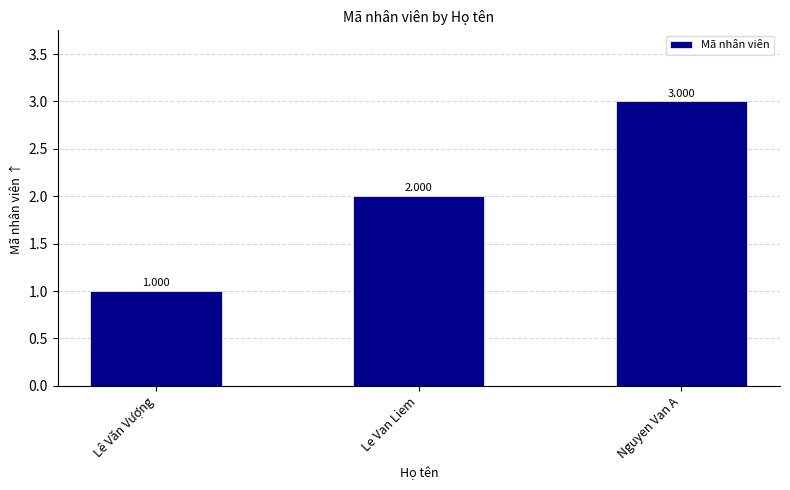

What is the smallest value displayed?

1